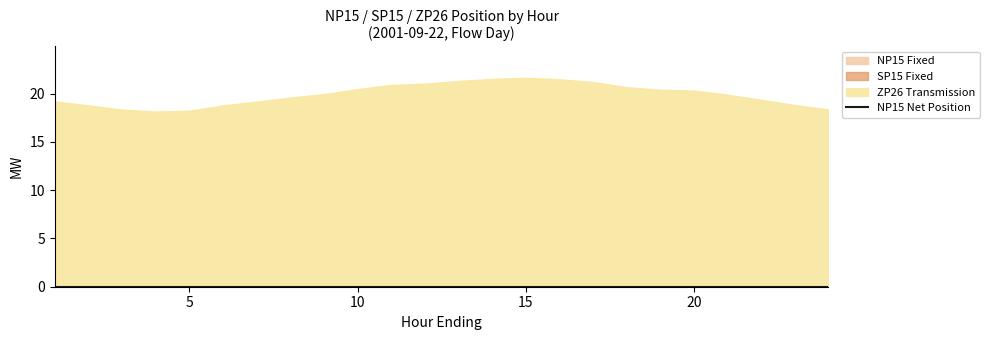

What is the minimum value for SP15 Fixed?

-120.0